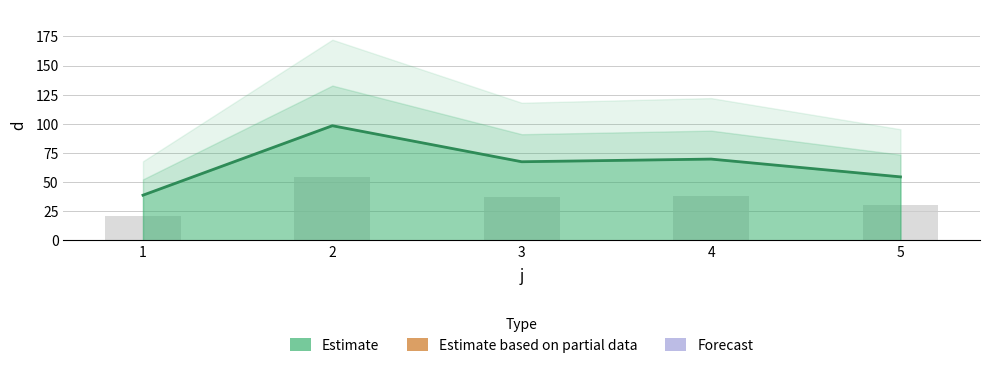

Between 3 and 1, which is larger?

3